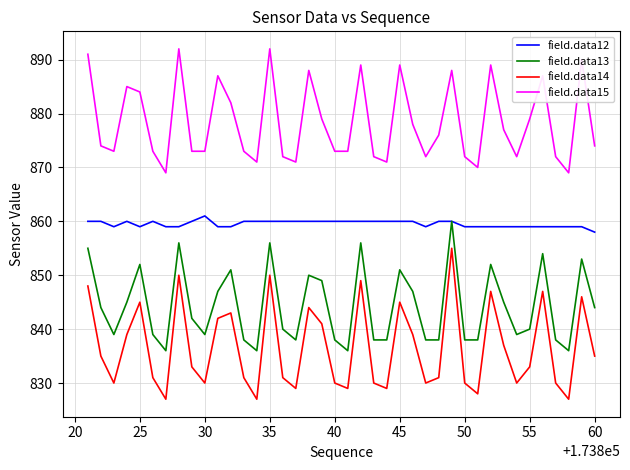

Which series has the largest total across all categories?

field.data15